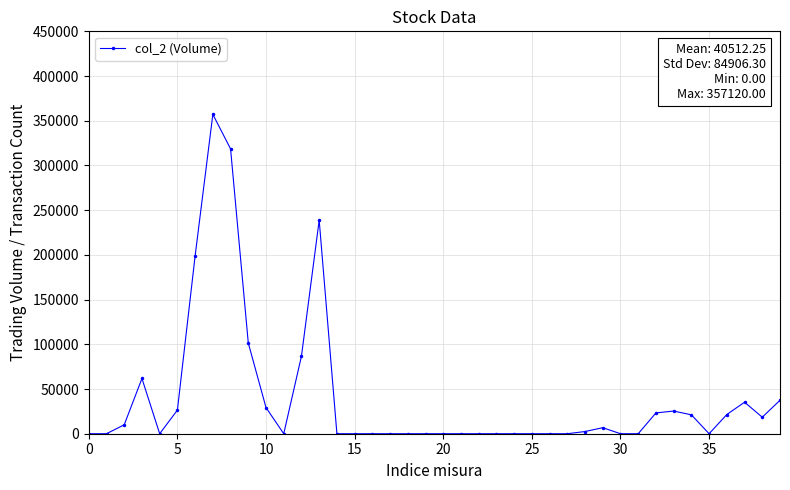

True or false: there are more than 0 points higher than both neighbors.

True